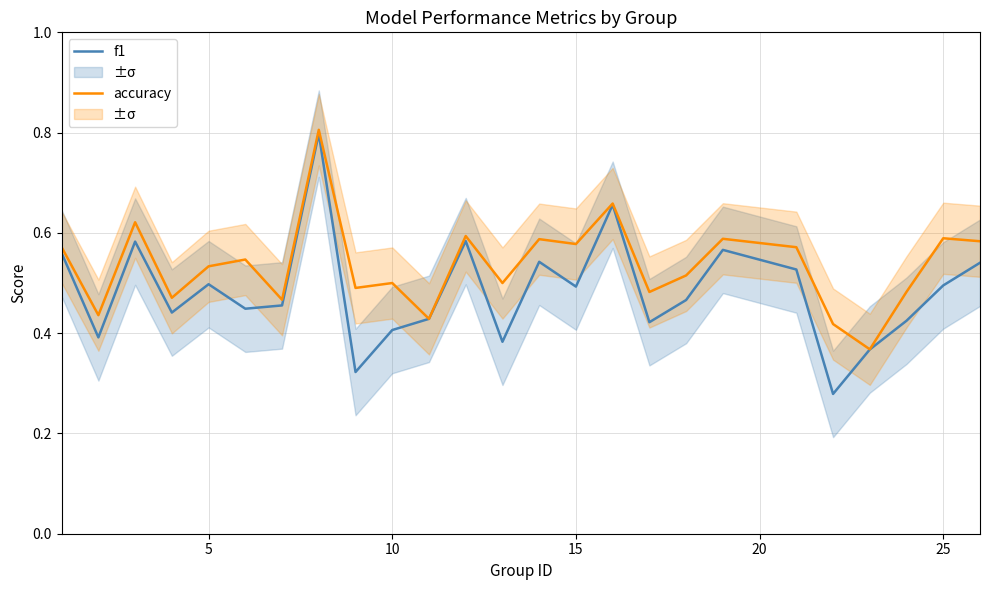

Rank the series by their maximum value, from highest to lowest.

accuracy, f1